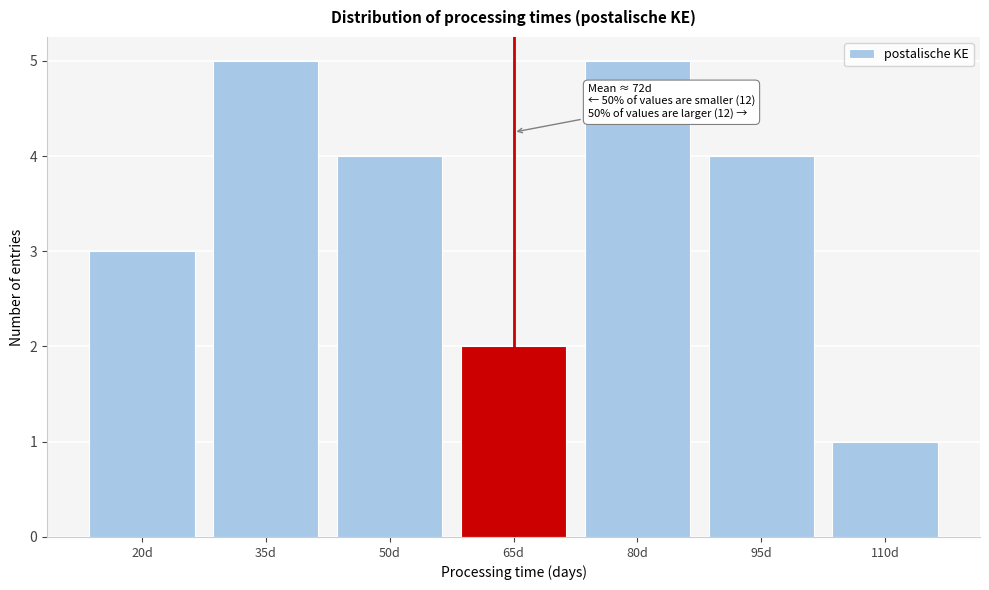

Reading left to right, extract all data points from this chart.

20d=3	35d=5	50d=4	65d=2	80d=5	95d=4	110d=1